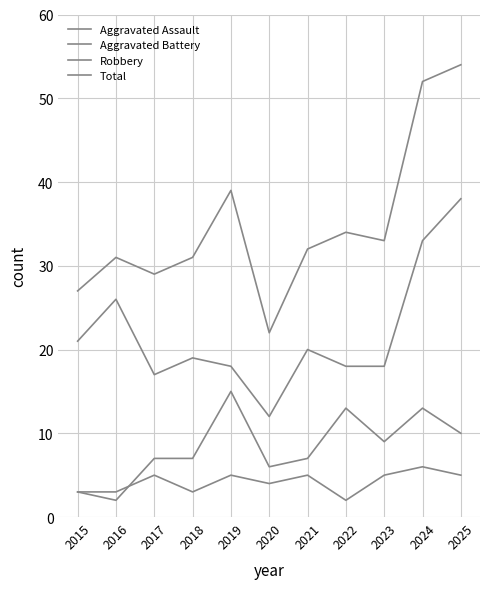

Between 2019 and 2025, which series saw the biggest shift?

Robbery